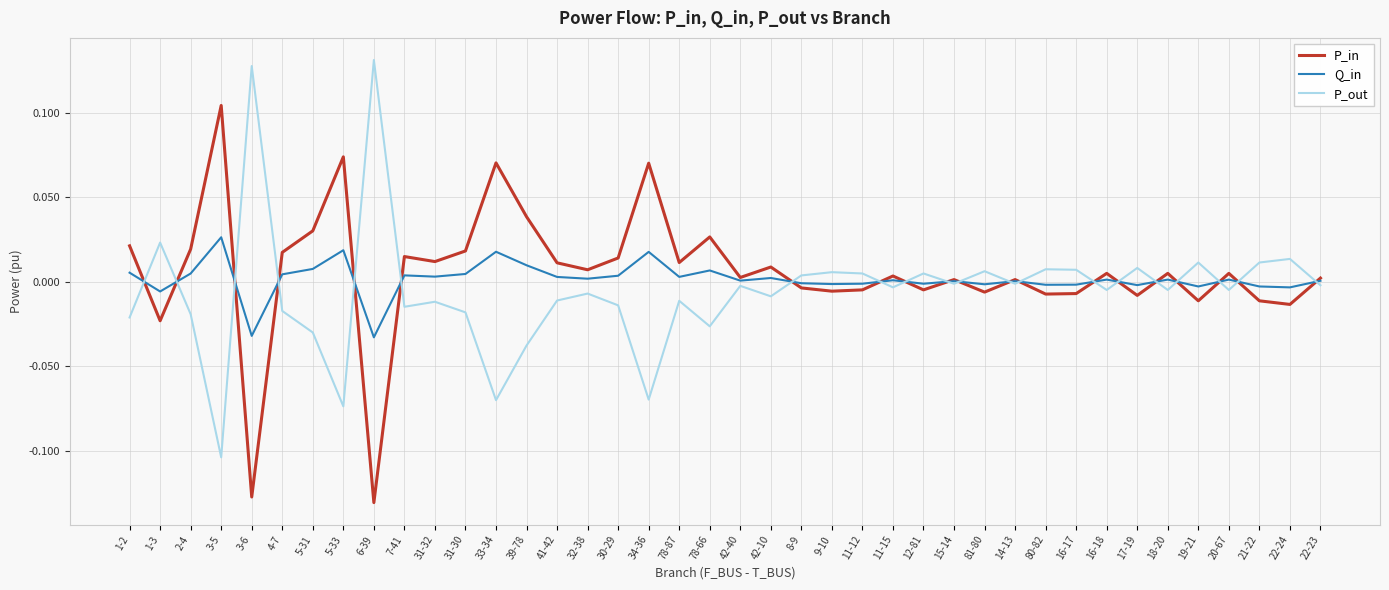

Which category has the highest value in the Q_in series?

3-5